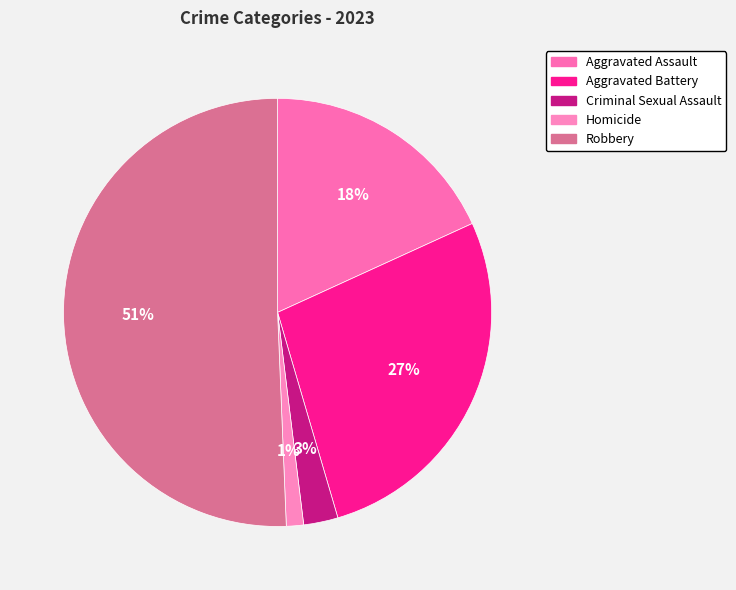

Does Aggravated Assault represent more than half of the total?

No